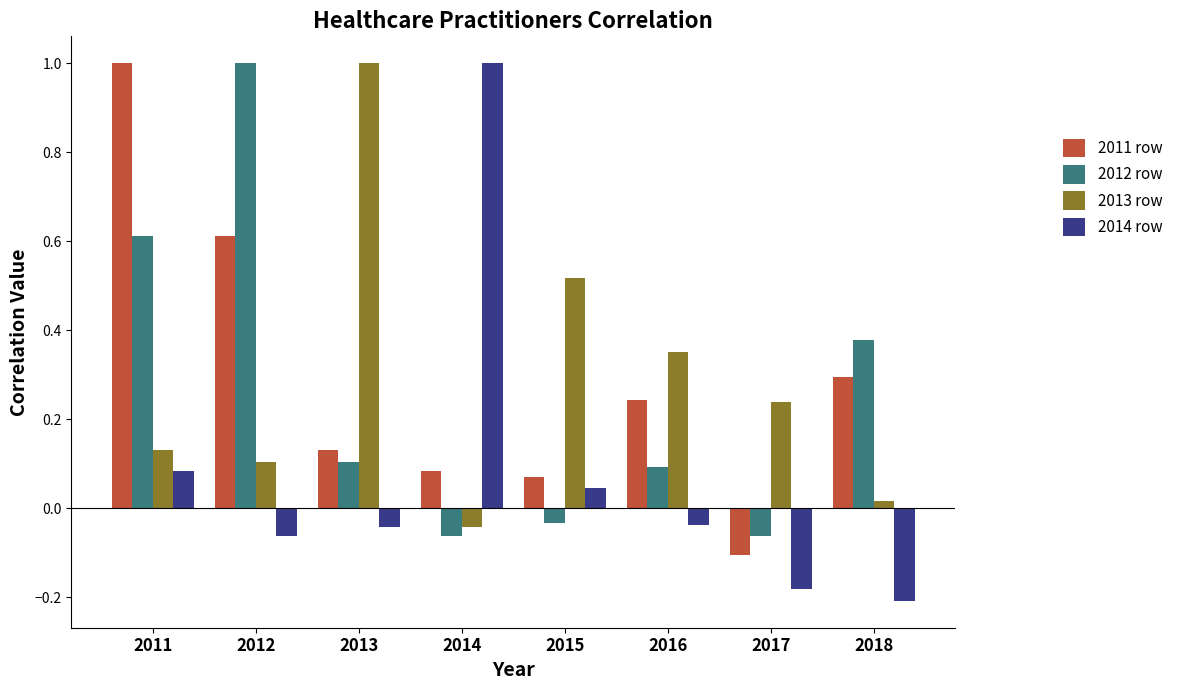

At which category is the sum across all series the highest?

2011